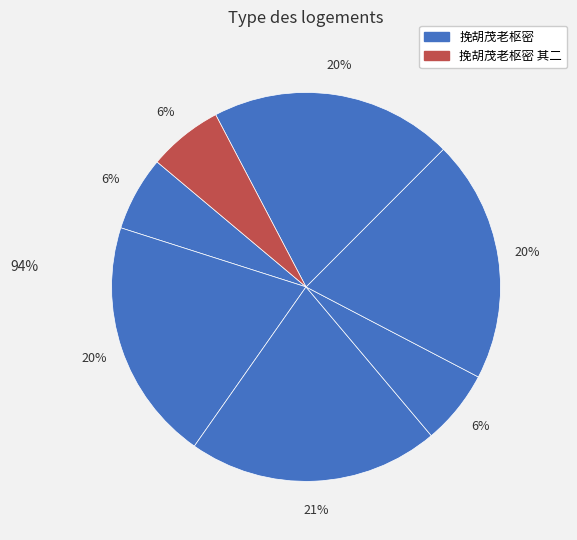

Count the number of slices in the pie.

7